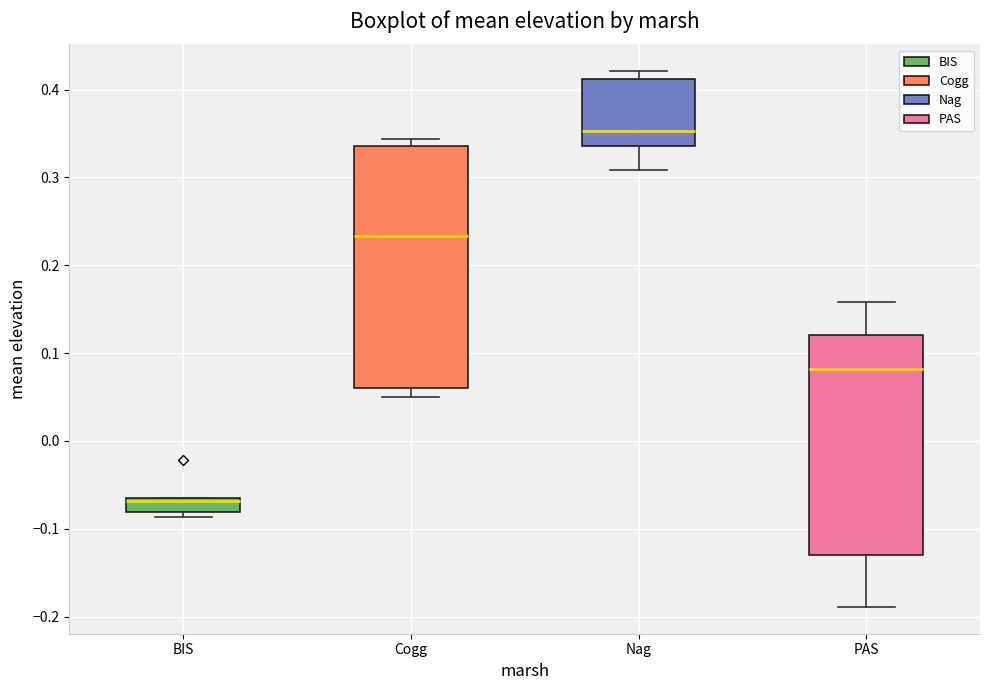

Where does the lower whisker of the box for PAS end on the y-axis? The values are not printed on the chart, so give them approximately, as read against the axis.

-0.19